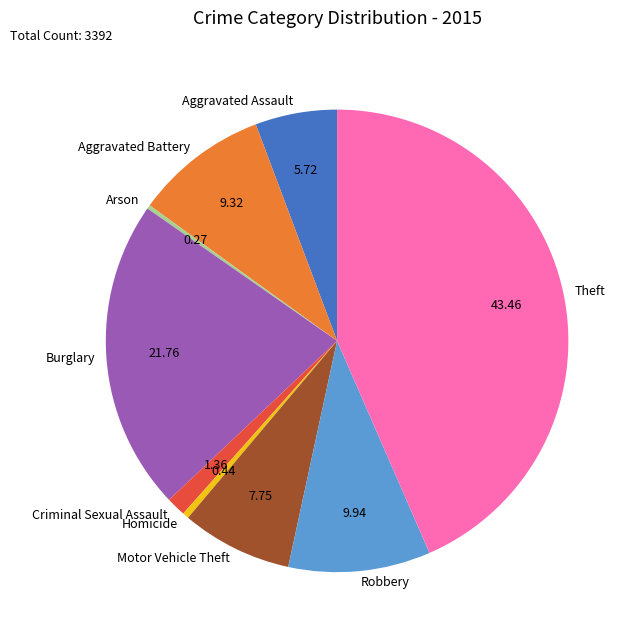

Is there any slice that represents more than half of the pie?

No